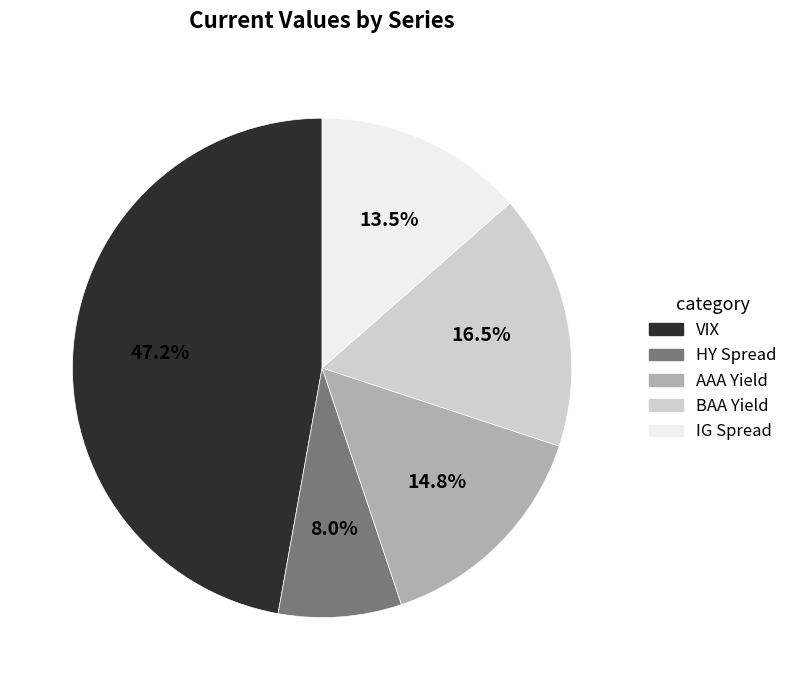

How many segments does this pie chart have?

5